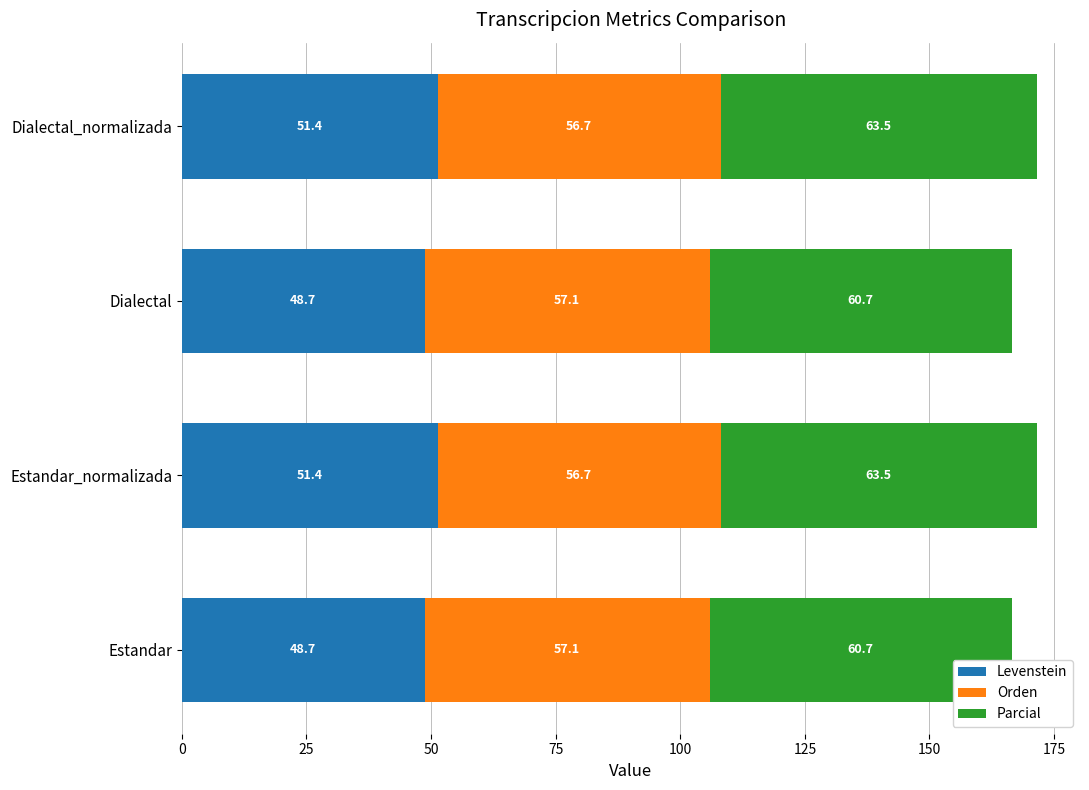

The value of Levenstein at Estandar_normalizada is 51.4. True or false?

True